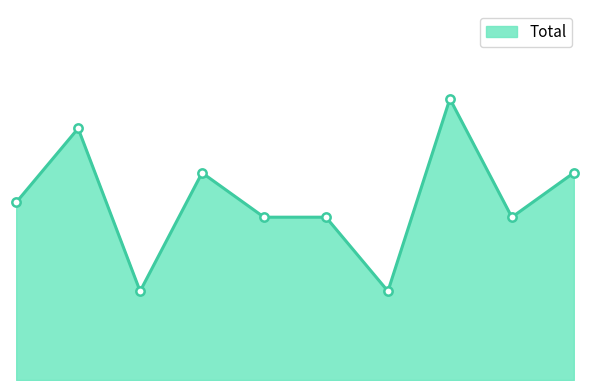

Does the chart have visible grid lines?

No